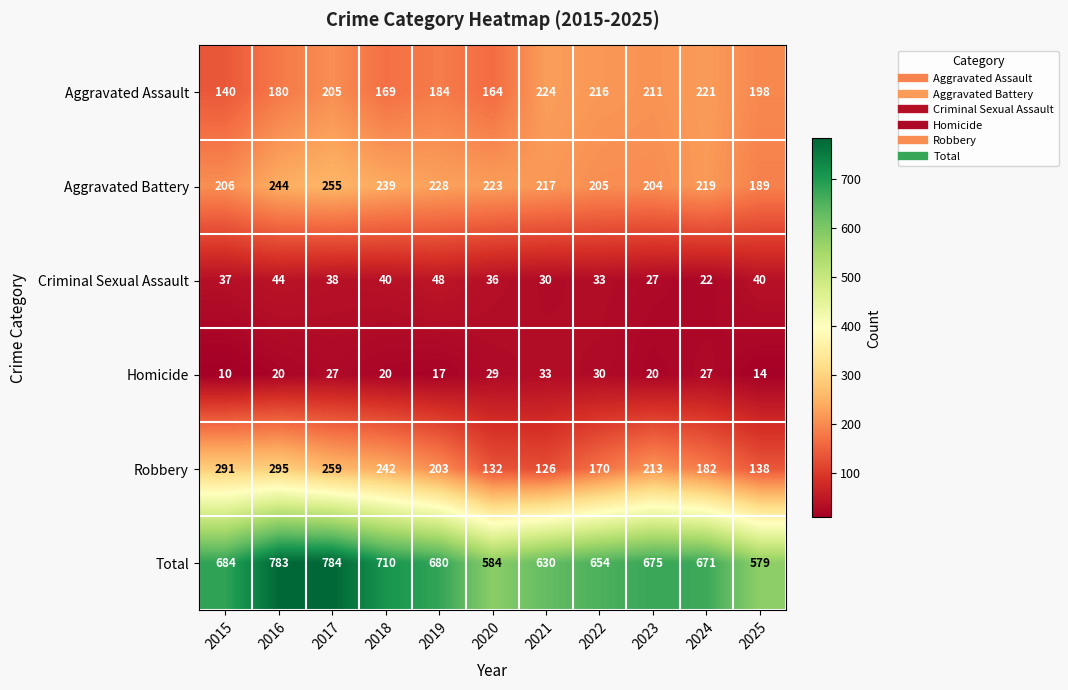

At which category is the sum across all series the highest?

2017